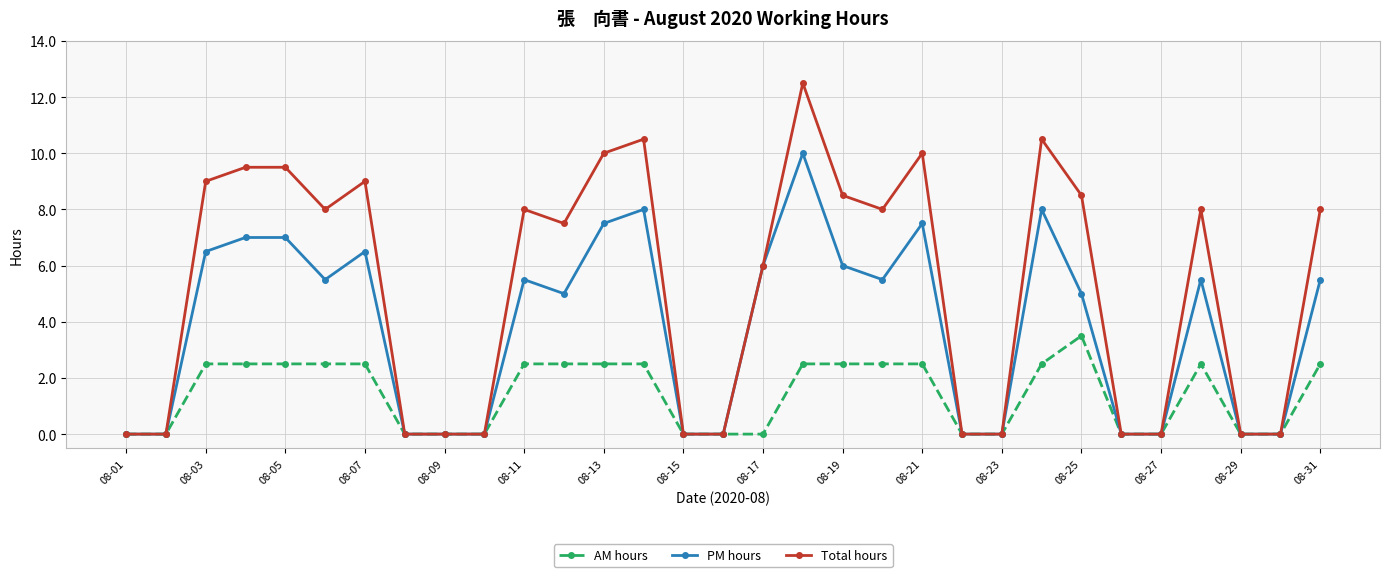

Which series has the largest total across all categories?

Total hours